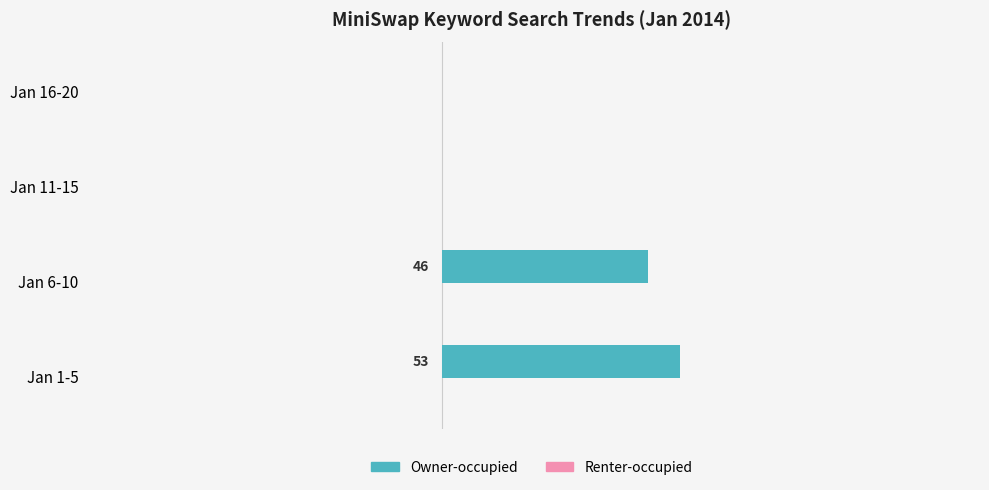

Which label corresponds to the largest value in the chart?

Jan 1-5